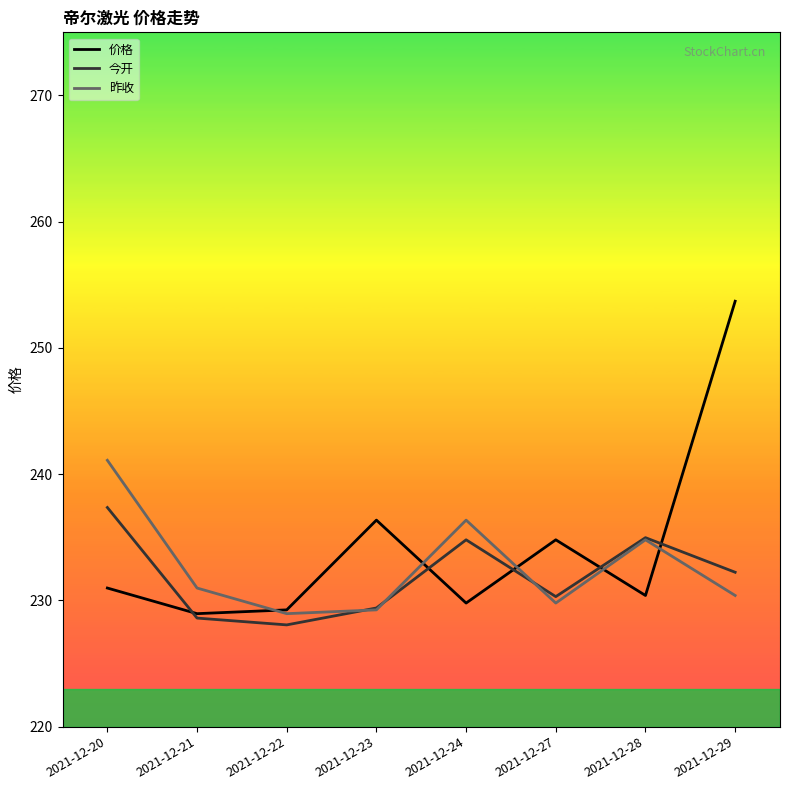

What is the difference between the highest and lowest values at 2021-12-24?

6.6